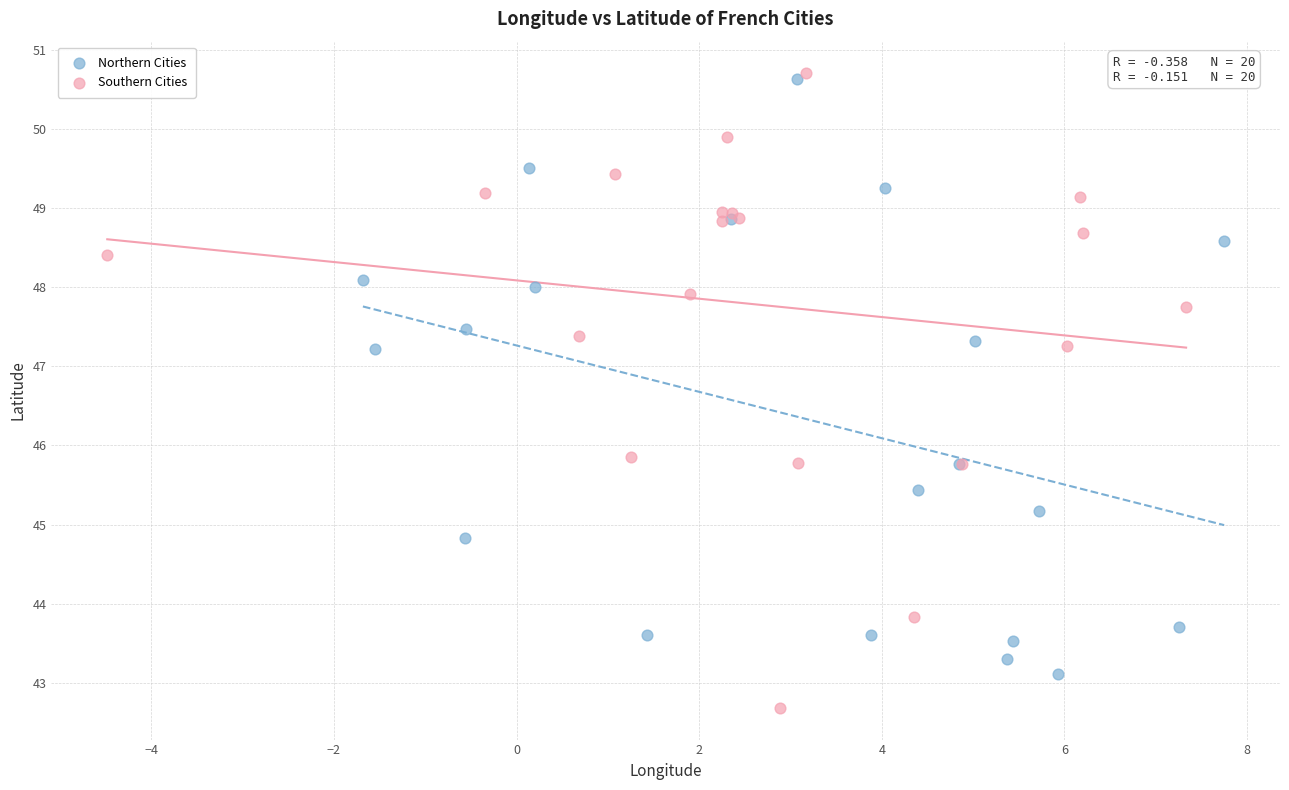

Which series reaches the minimum Y coordinate?

Southern Cities